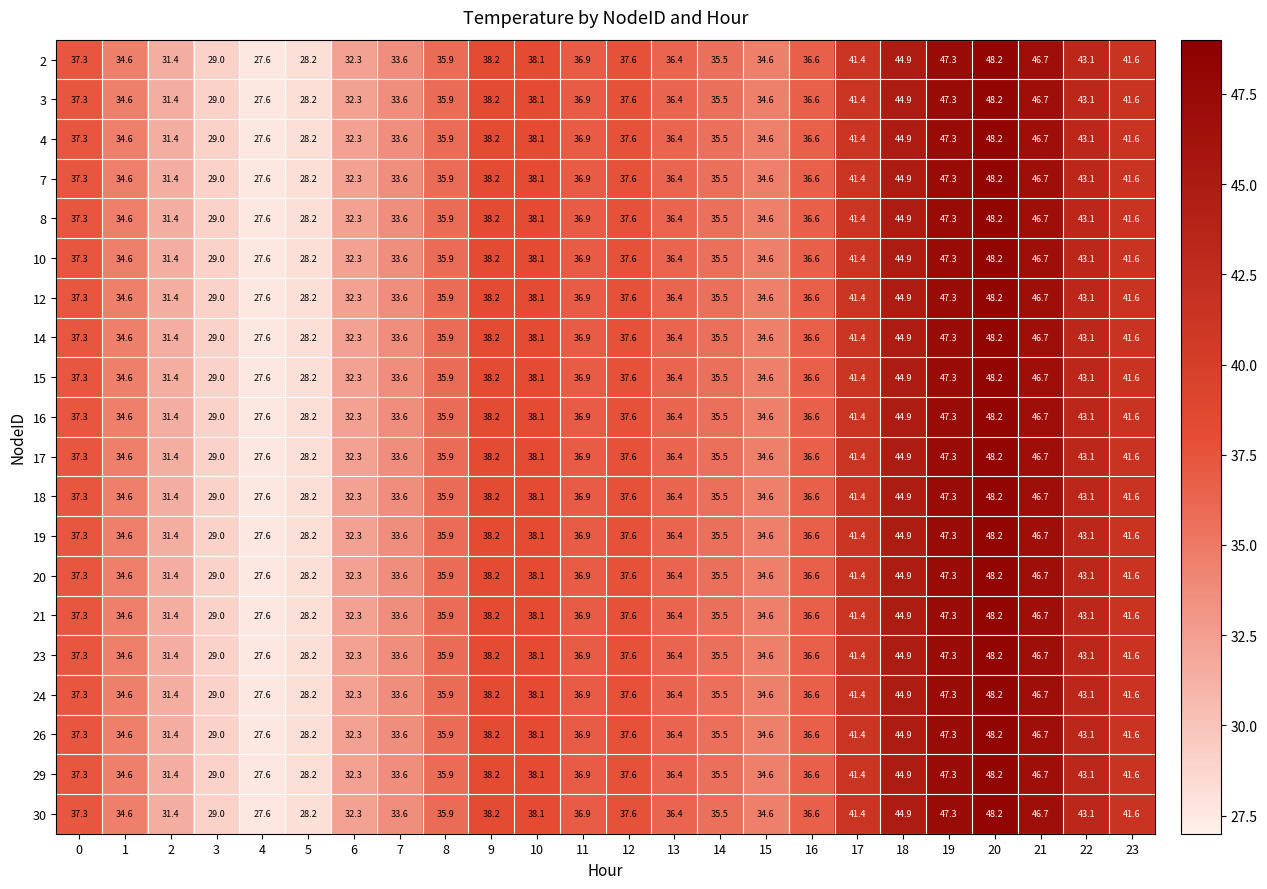

Which label corresponds to the smallest value in the chart?

4